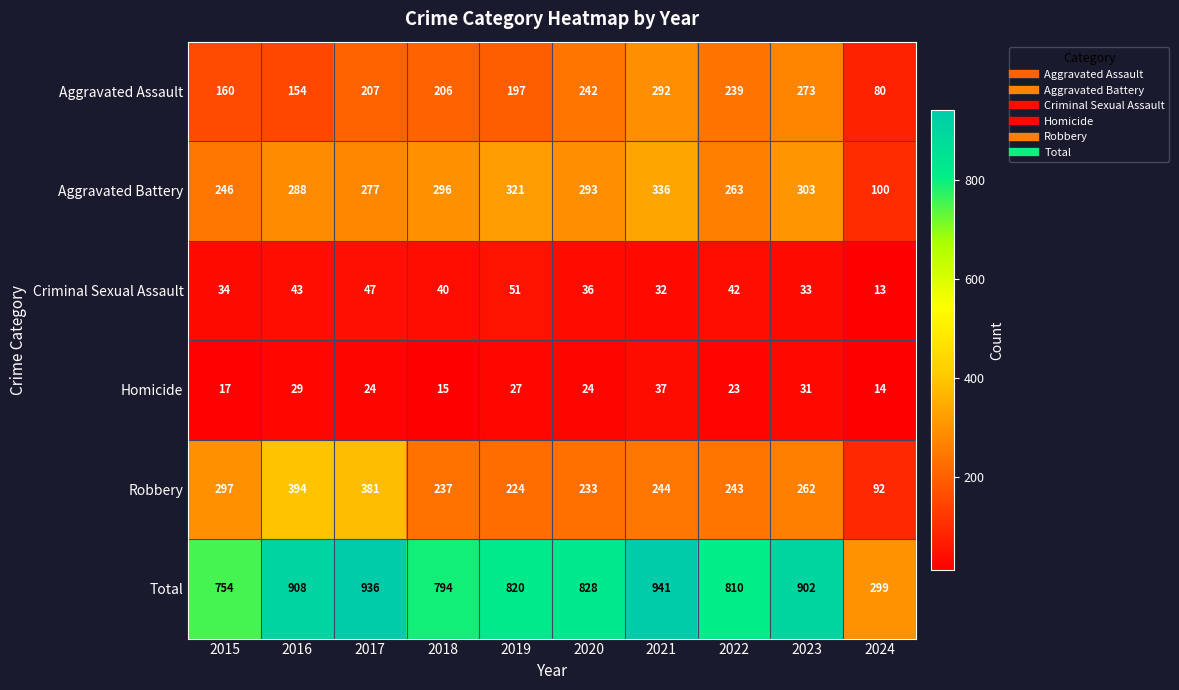

Is the value of Total at 2015 greater than the value of Homicide at 2015?

Yes